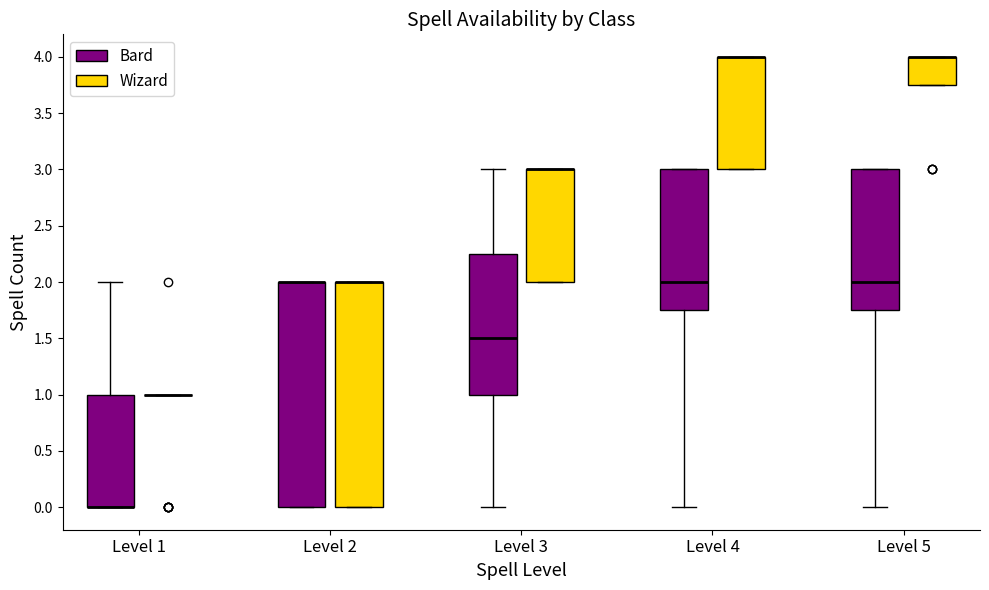

Reading left to right, transcribe this box plot: for each box, give where its median line is, the range the box spans, and where its two whiskers end, as read against the y-axis. The values are not printed on the chart, so give them approximately, as read against the axis.

Level 1 (Bard): median 0.00 (drawn on the box's lower edge), box 0.00 to 1.00, whiskers 0.00 to 2.00
Level 1 (Wizard): box collapsed to a line at 1.00, whiskers 1.00 to 1.00
Level 2 (Bard): median 2.00 (drawn on the box's upper edge), box 0.00 to 2.00, whiskers 0.00 to 2.00
Level 2 (Wizard): median 2.00 (drawn on the box's upper edge), box 0.00 to 2.00, whiskers 0.00 to 2.00
Level 3 (Bard): median 1.50, box 1.00 to 2.25, whiskers 0.00 to 3.00
Level 3 (Wizard): median 3.00 (drawn on the box's upper edge), box 2.00 to 3.00, whiskers 2.00 to 3.00
Level 4 (Bard): median 2.00, box 1.75 to 3.00, whiskers 0.00 to 3.00
Level 4 (Wizard): median 4.00 (drawn on the box's upper edge), box 3.00 to 4.00, whiskers 3.00 to 4.00
Level 5 (Bard): median 2.00, box 1.75 to 3.00, whiskers 0.00 to 3.00
Level 5 (Wizard): median 4.00 (drawn on the box's upper edge), box 3.75 to 4.00, whiskers 3.75 to 4.00